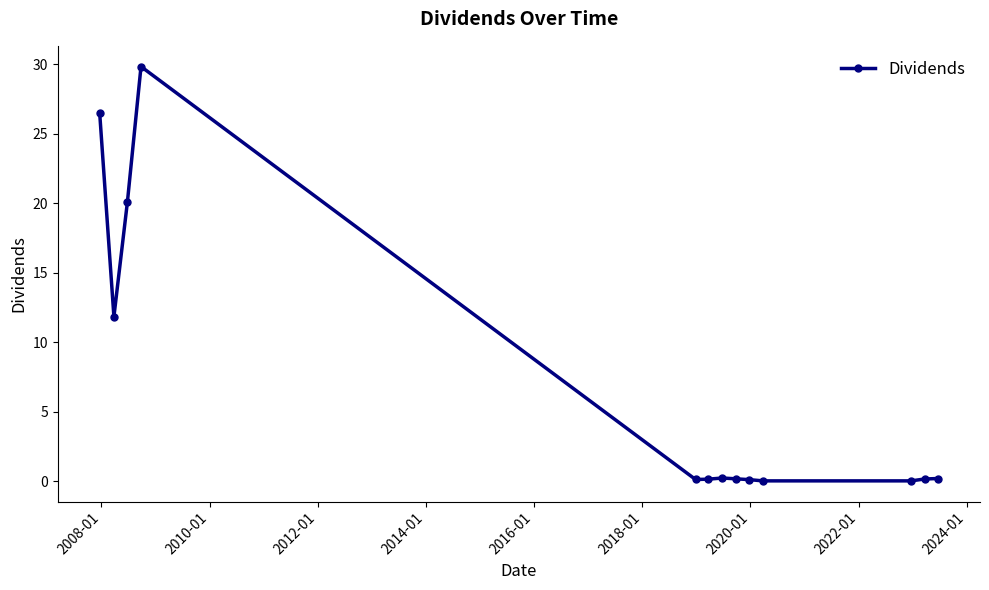

What is the maximum value shown in the chart?

29.8